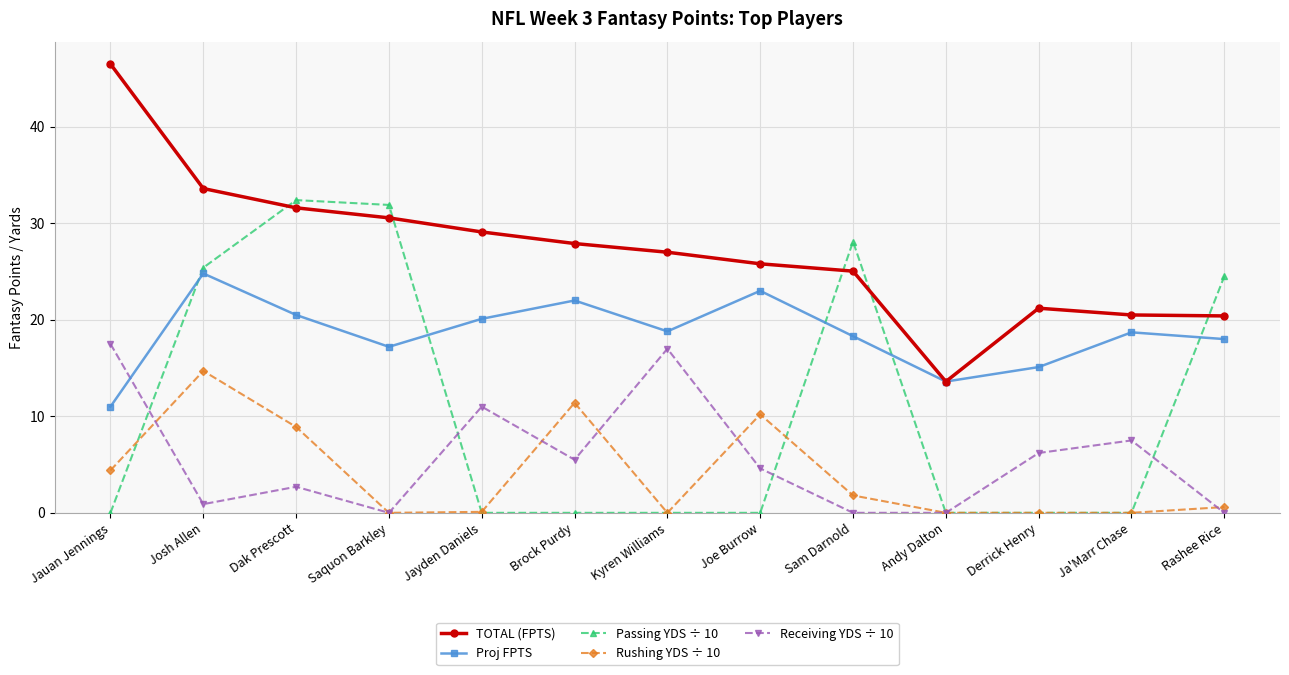

What is the label of the 11th point from the right?

Dak Prescott